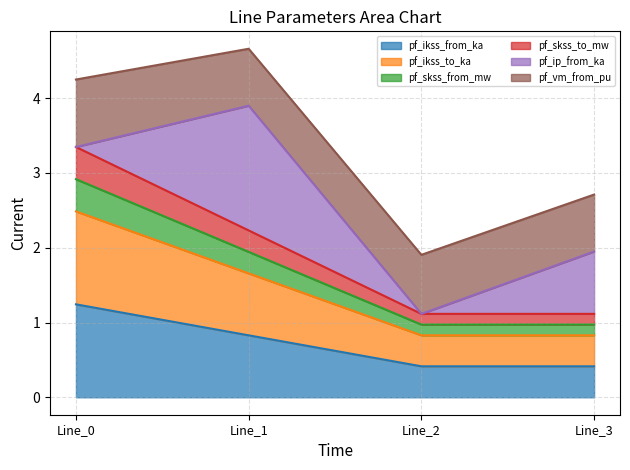

At which label does pf_skss_to_mw reach its peak?

Line_0